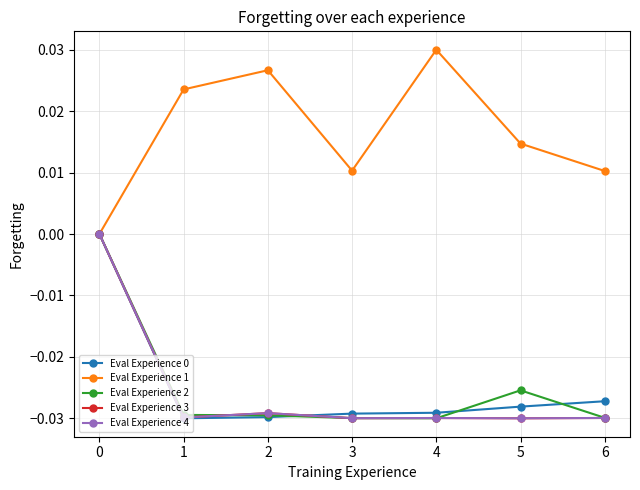

Which series has the largest total across all categories?

Eval Experience 1